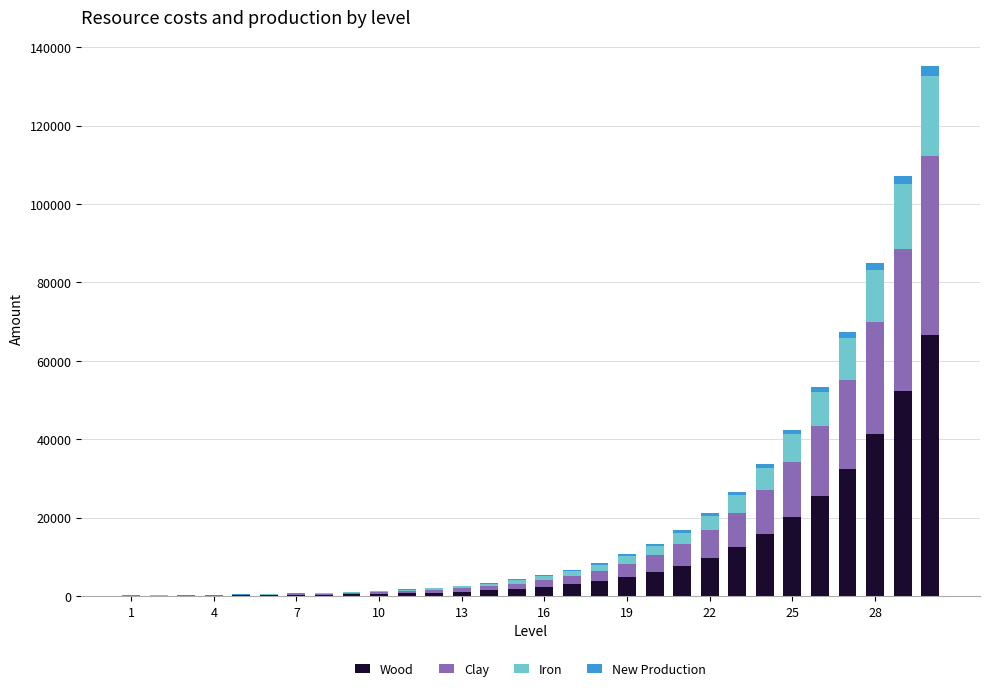

How many data points does each series have?

30